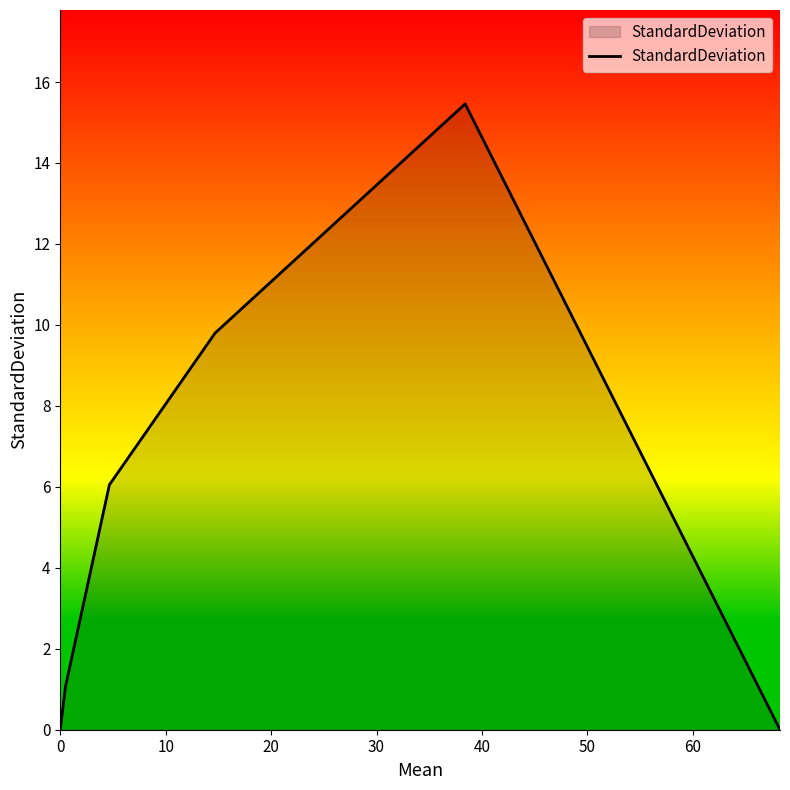

What is the maximum value shown in the chart?

15.5